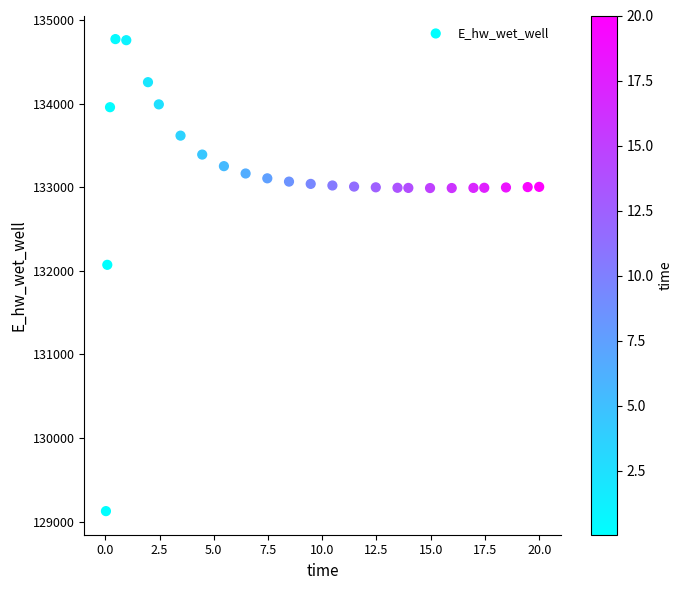

What Y value in the scatter plot is closest to 131948?

132071.9